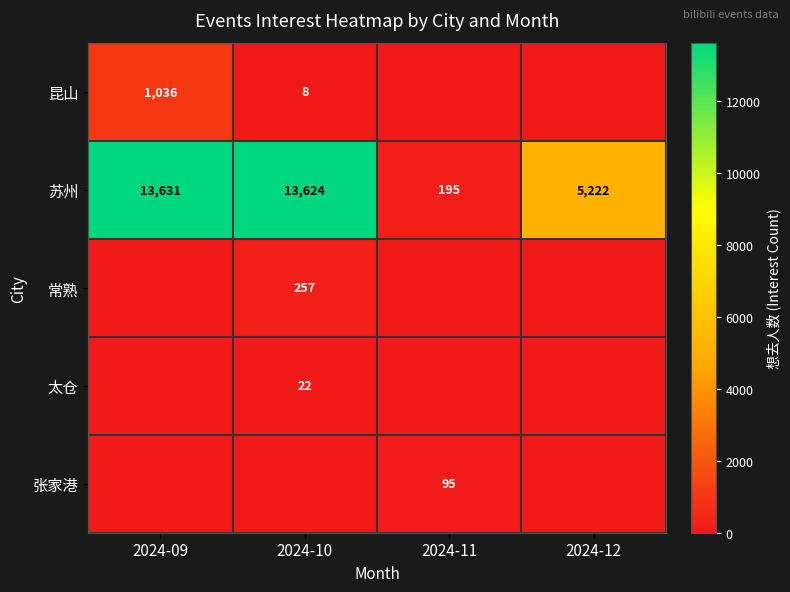

The value of 昆山 at 2024-09 is 1800. True or false?

False